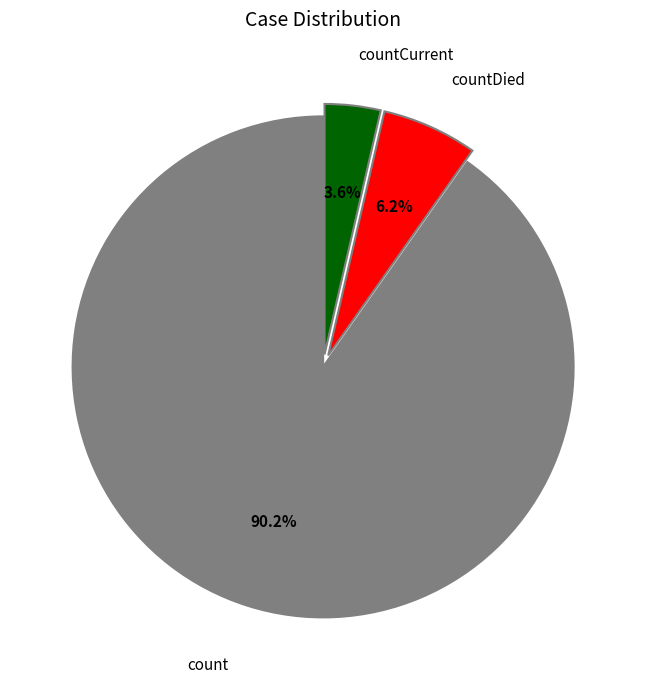

How many slices are in this pie chart?

3